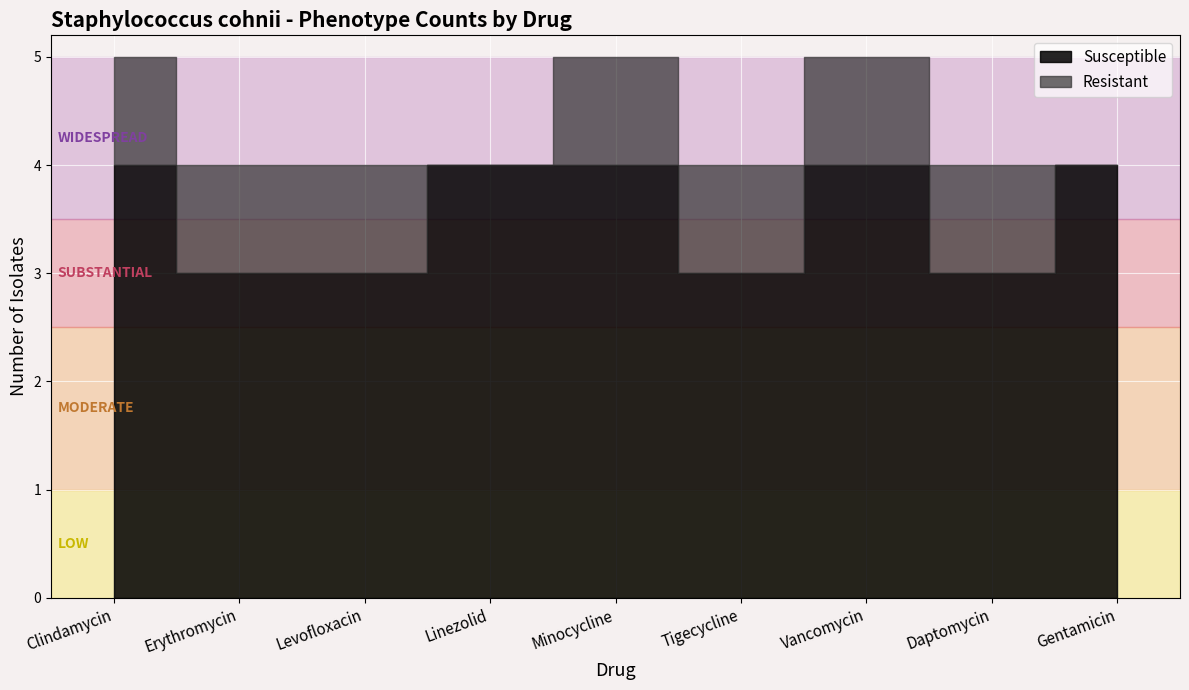

Is the value of Resistant at Levofloxacin greater than the value of Susceptible at Gentamicin?

No